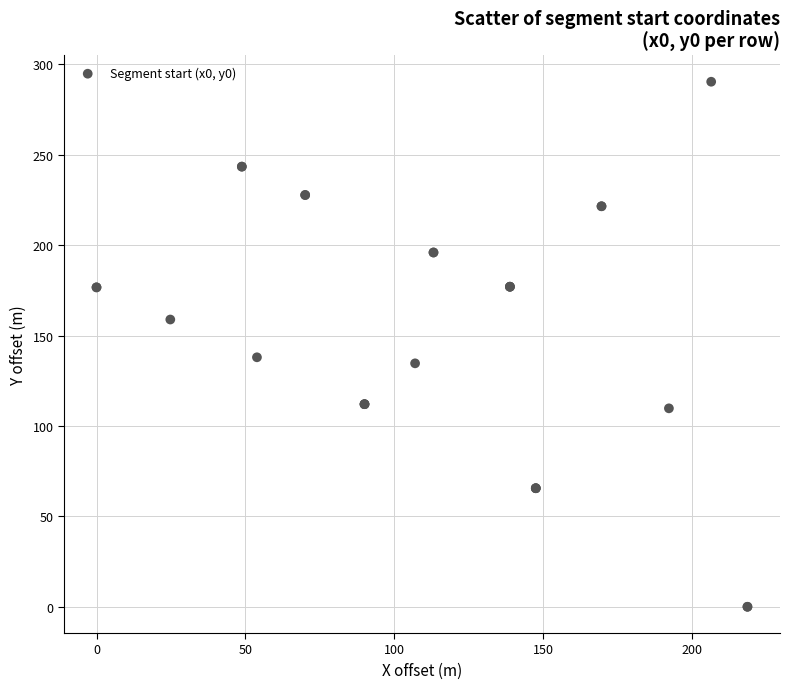

What Y value in the scatter plot is closest to 145?

138.0